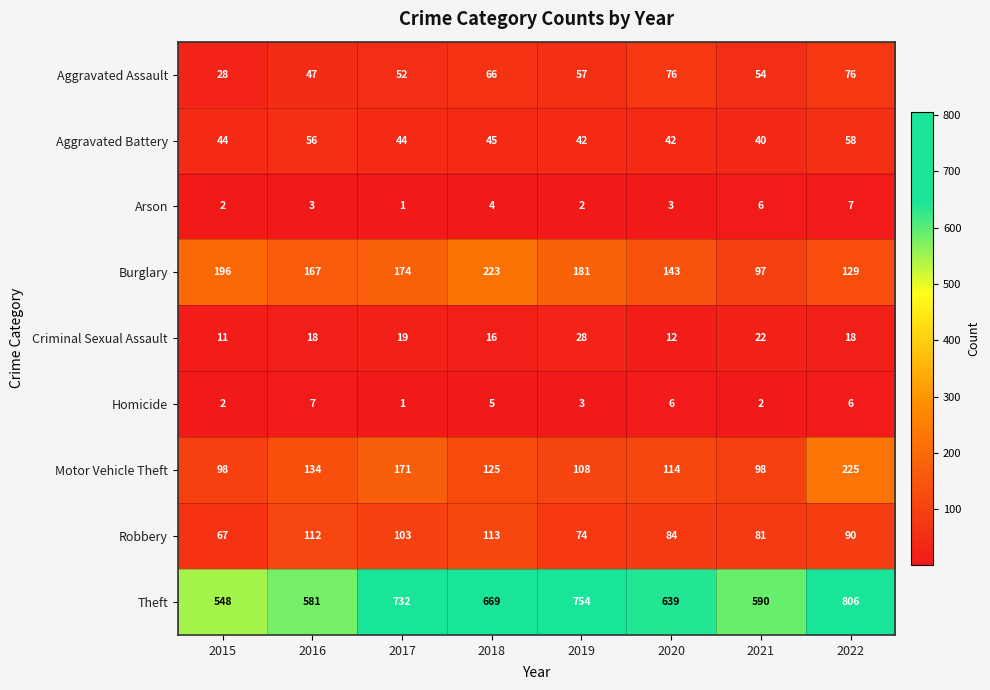

What is the sum of all Aggravated Assault values?

456